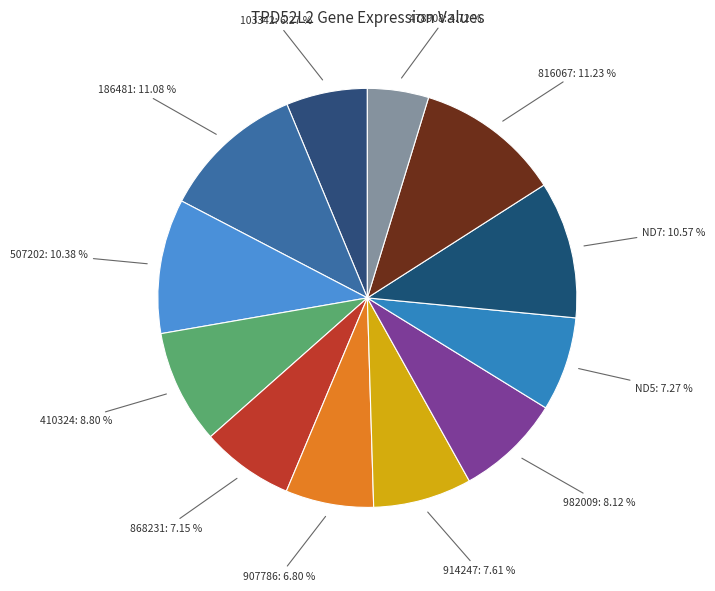

Which has a higher value, 410324 or ND5?

410324